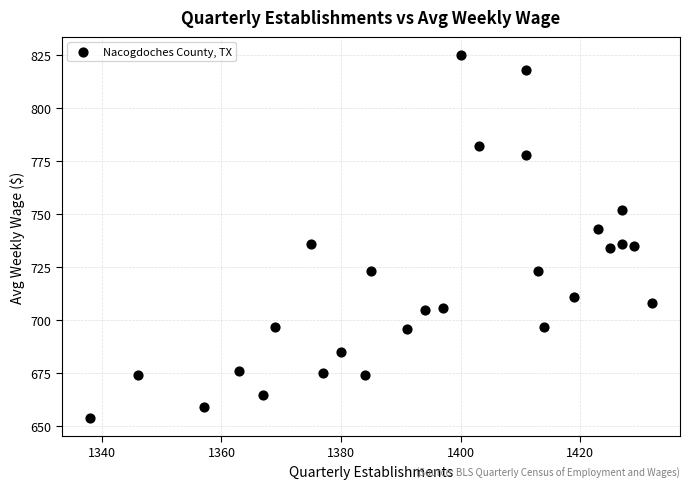

What is the range of X values (max minus min)?

94